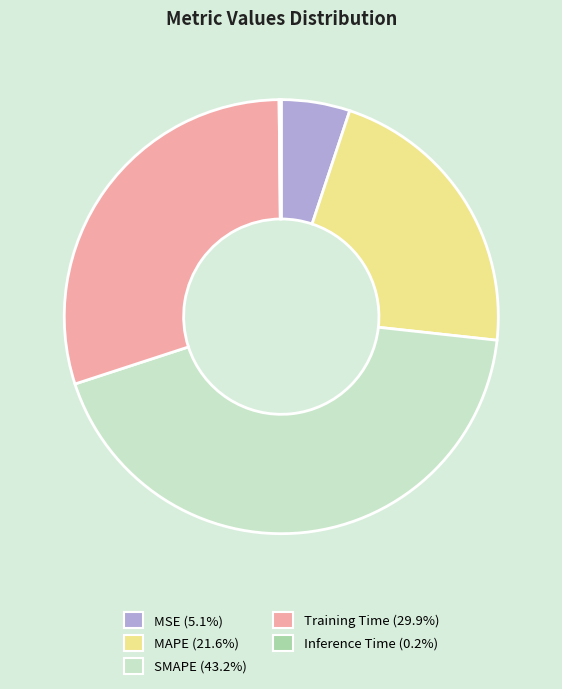

Does MSE represent more than half of the total?

No